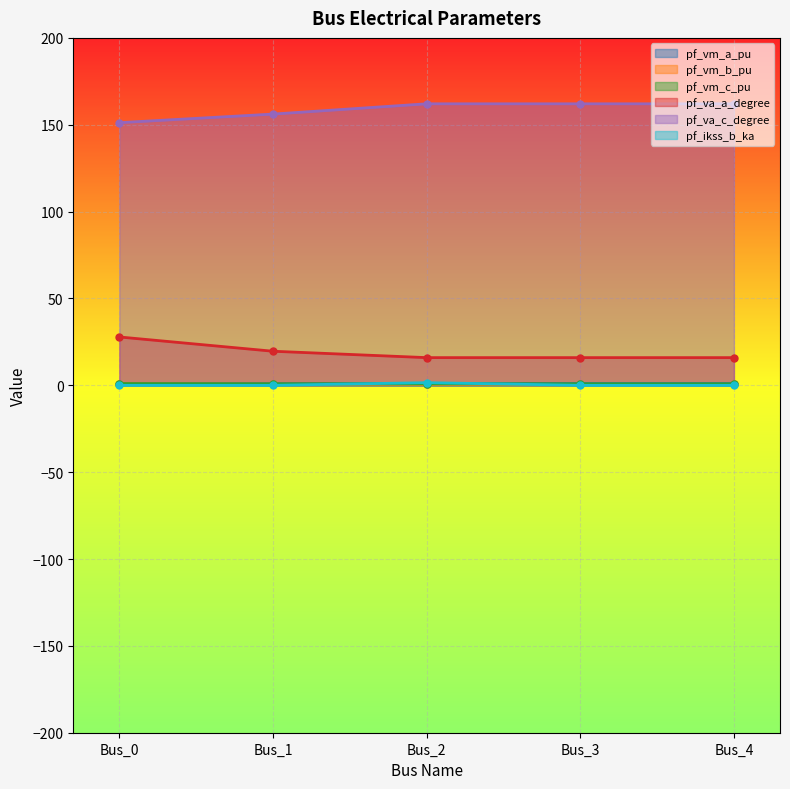

What is the sum of all pf_vm_a_pu values?

4.9